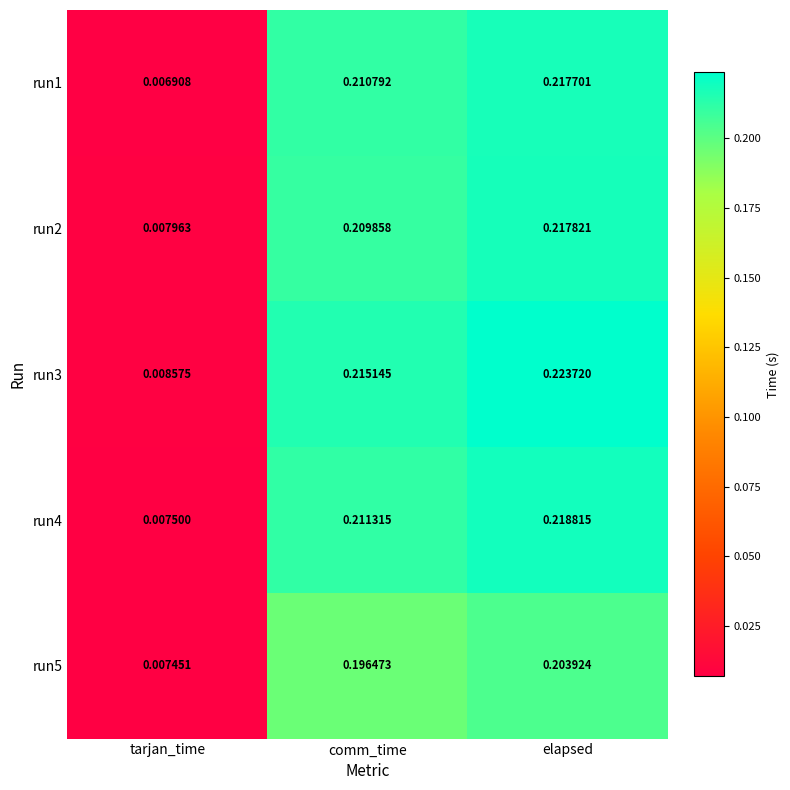

Which series has the widest spread of values?

run3